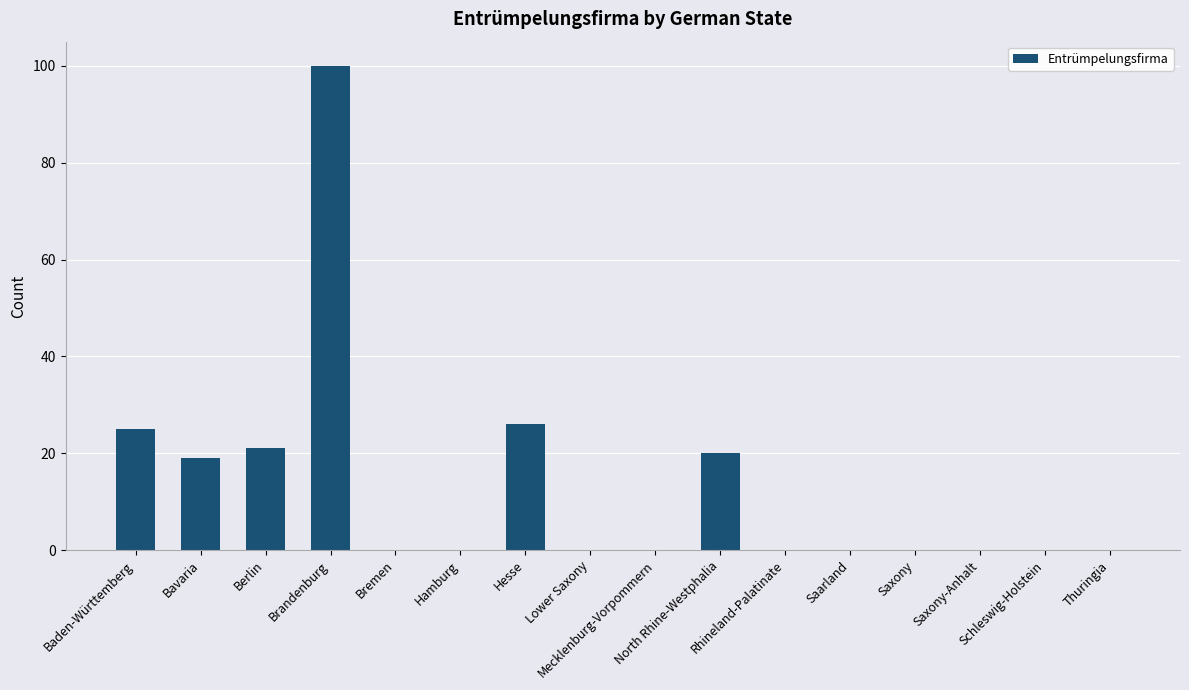

The chart shows a value of 0 at Thuringia. True or false?

True